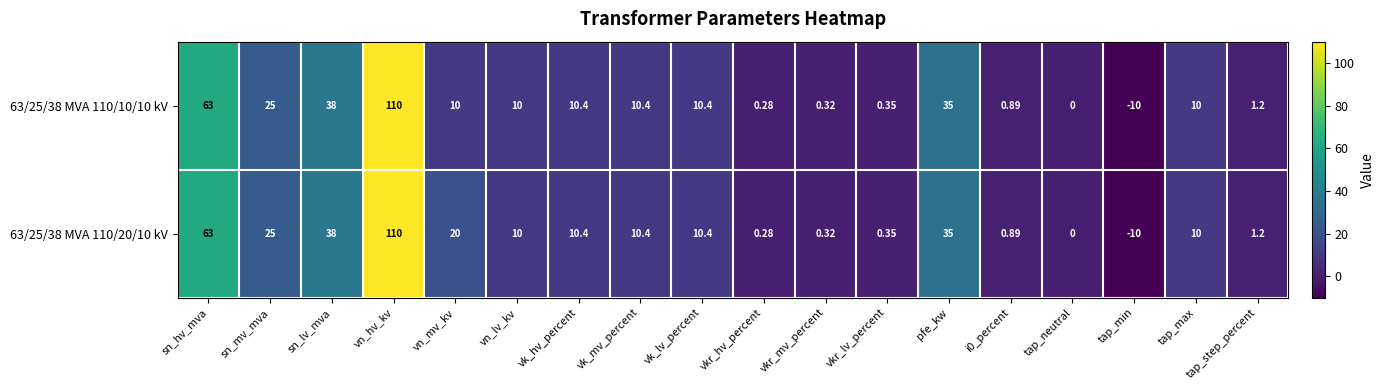

At which label does 63/25/38 MVA 110/10/10 kV first exceed 10?

sn_hv_mva